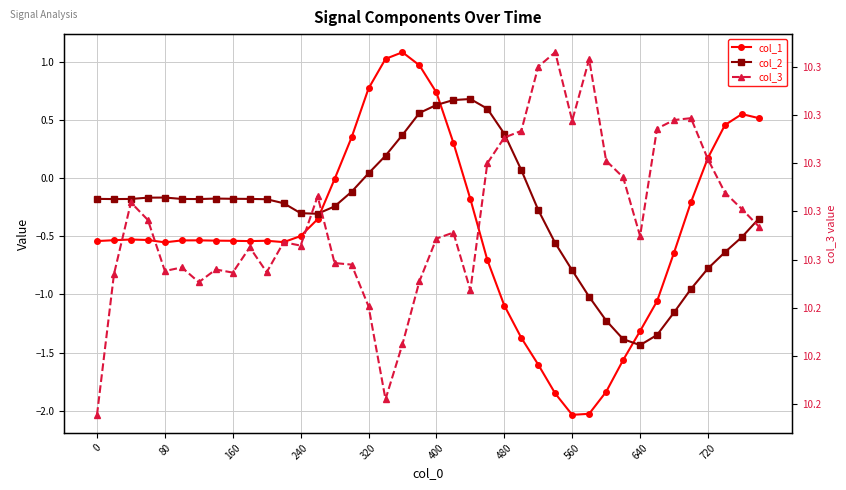

True or false: col_1 has a value of 1.3 at 19.

False